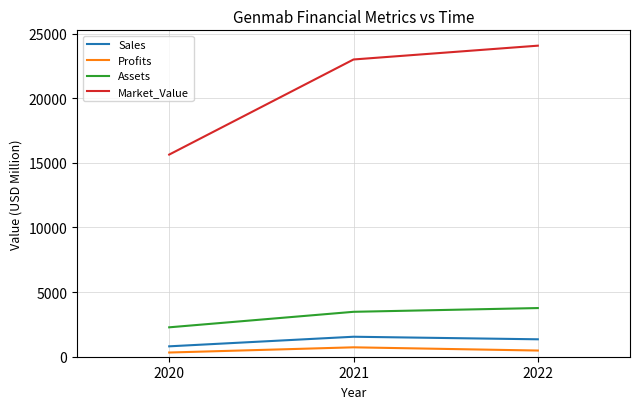

What is the sum of the Profits values at 2021 and 2020?

1052.3